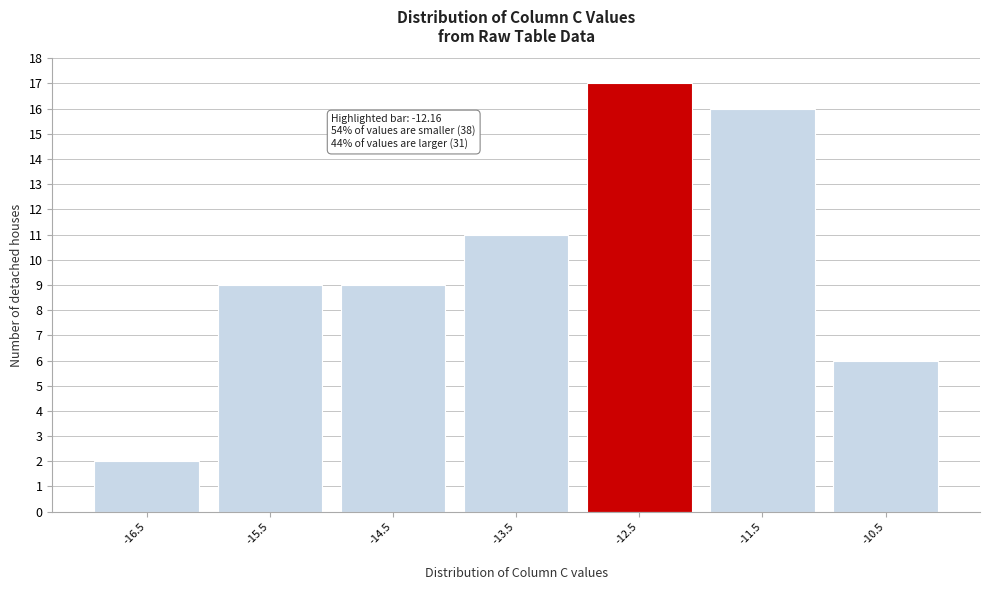

Reading left to right, extract all data points from this chart.

2	9	9	11	17	16	6